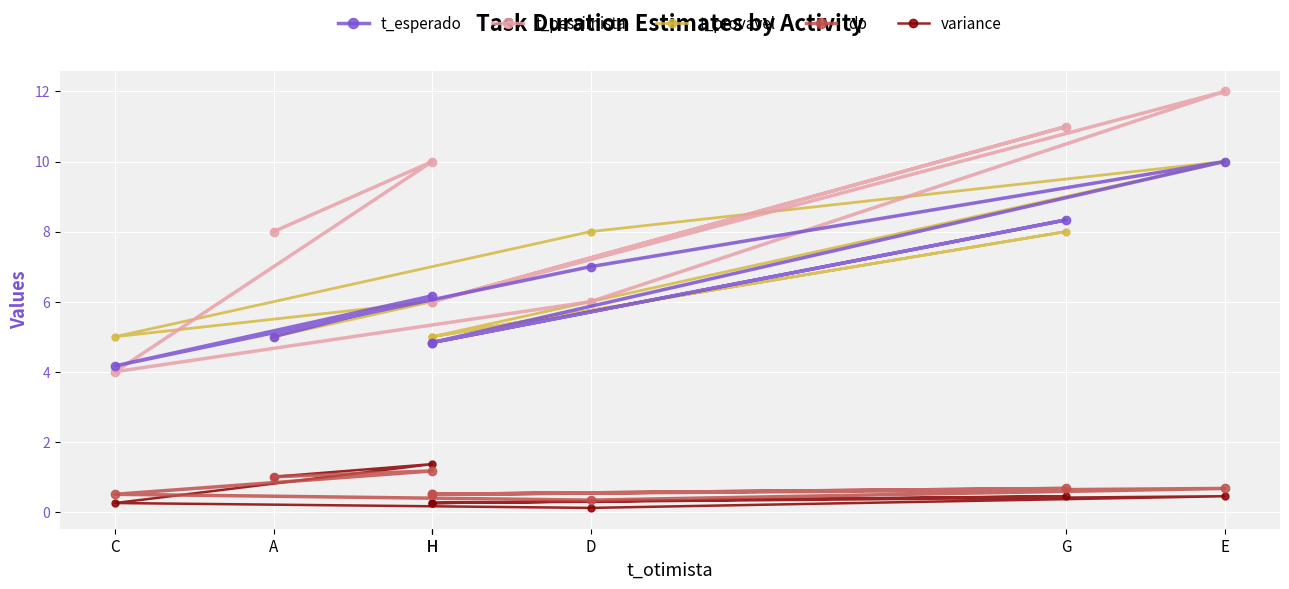

Which series has the largest total across all categories?

t_pessimista